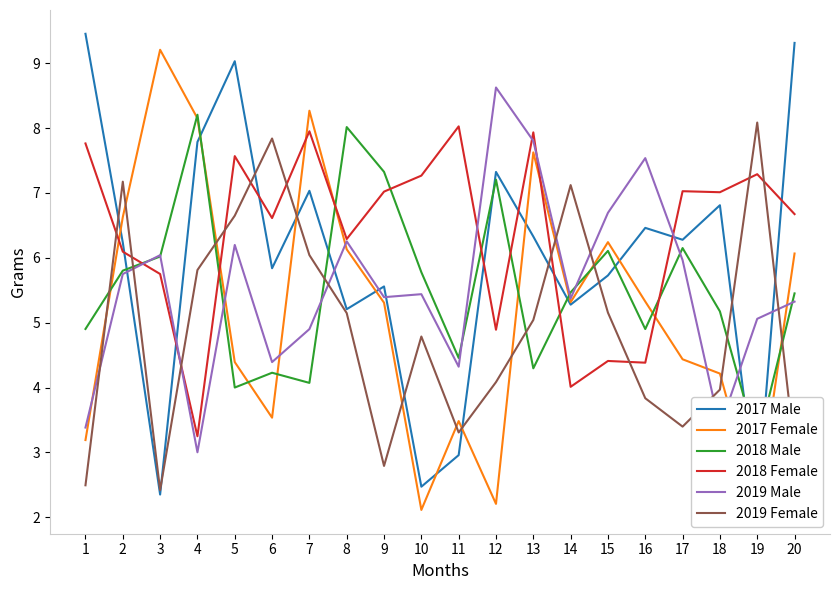

Between 13 and 3, which is larger?

13